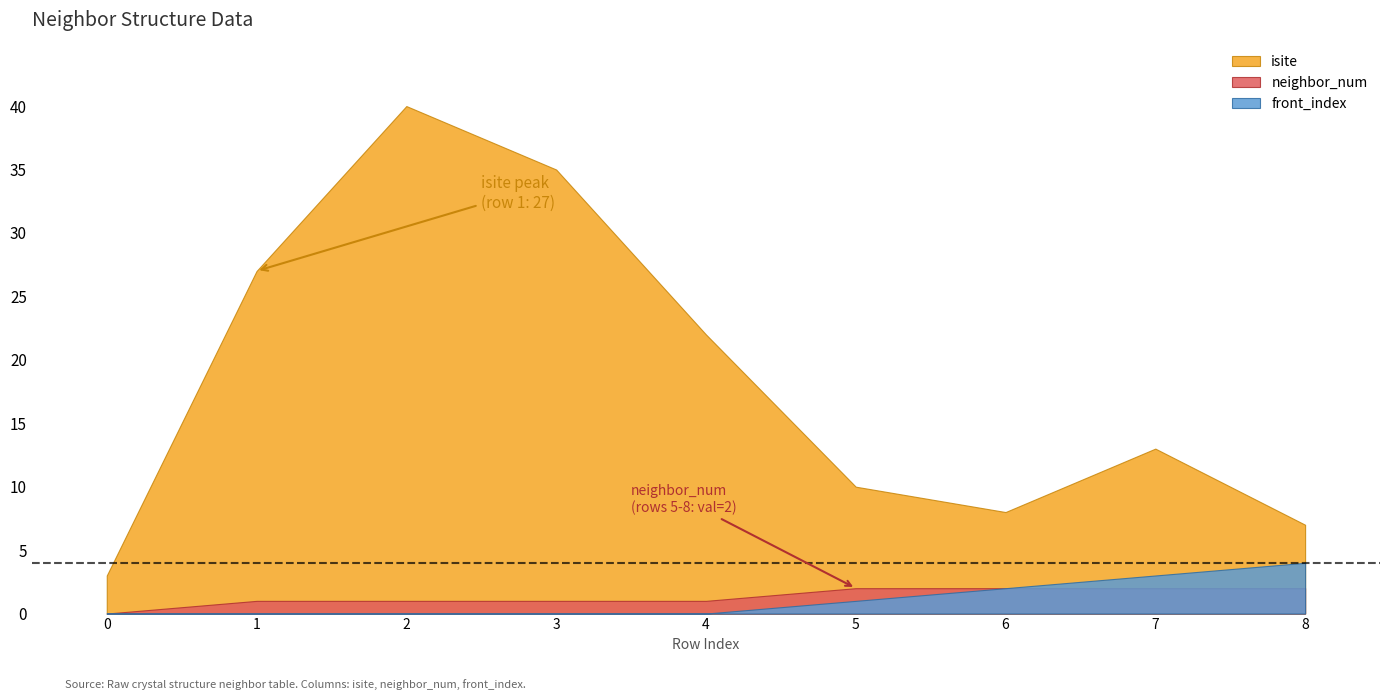

True or false: neighbor_num has a value of 1 at 1.

True